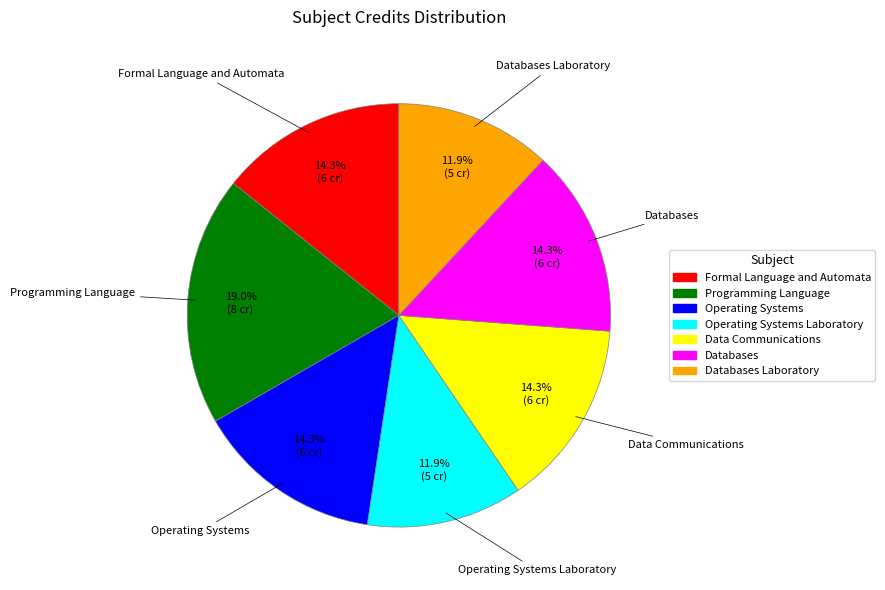

Is the sum of Formal Language and Automata and Operating Systems greater than half?

No